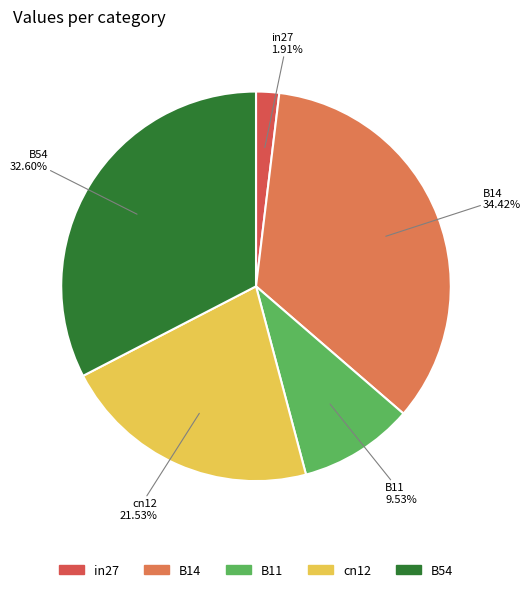

Does B14 represent more than half of the total?

No